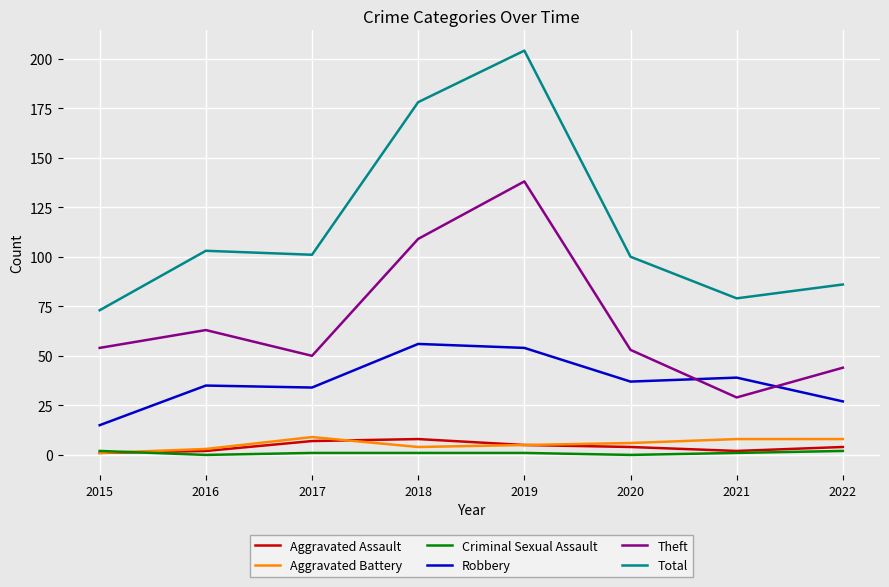

The Criminal Sexual Assault series shows 1 at 2018. True or false?

True